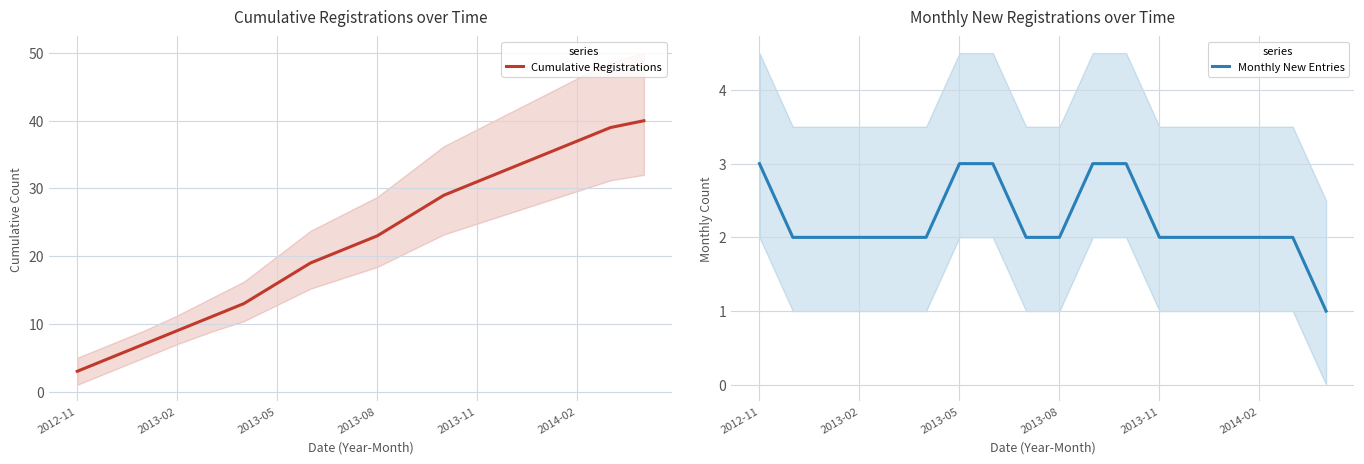

Is it true that Cumulative Registrations equals 9 at 2013-02?

True